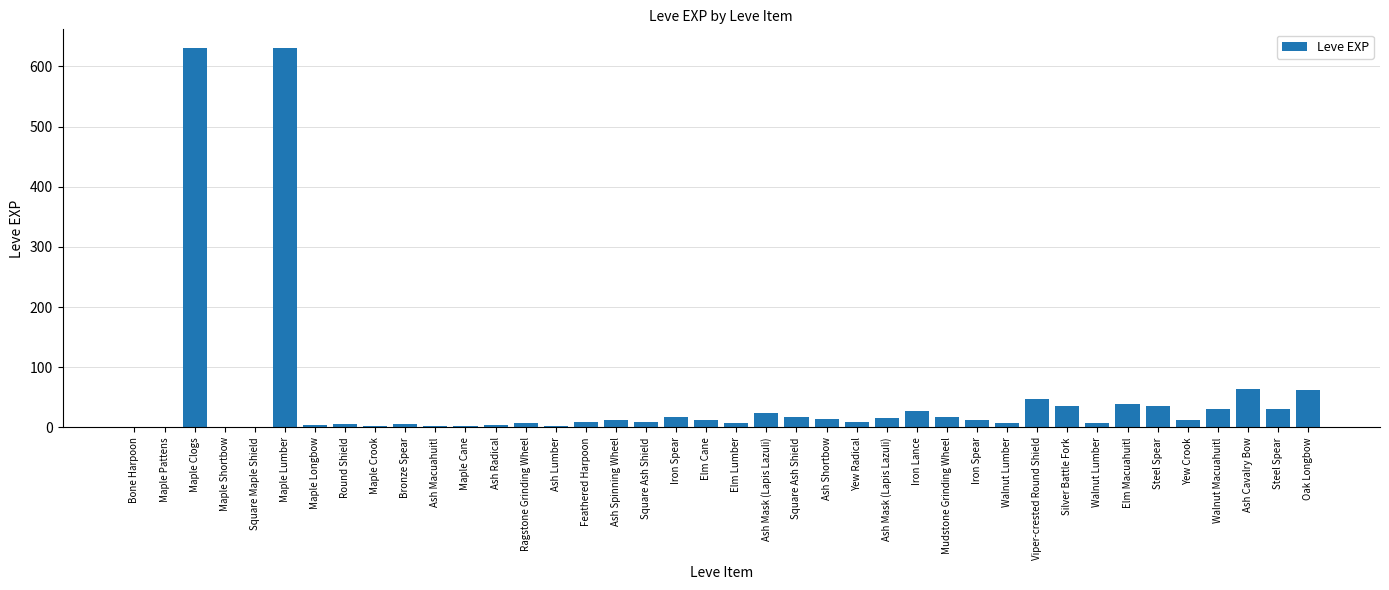

What is the label of the 4th bar from the right?

Walnut Macuahuitl